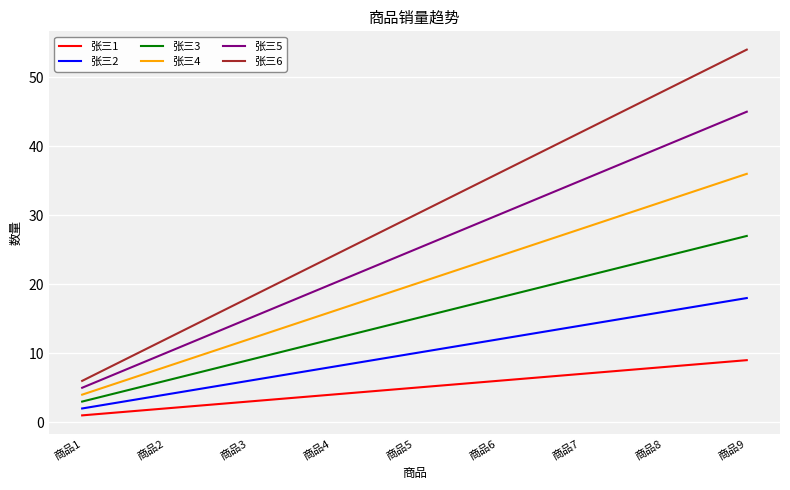

What is the total value across all series at 商品2?

42